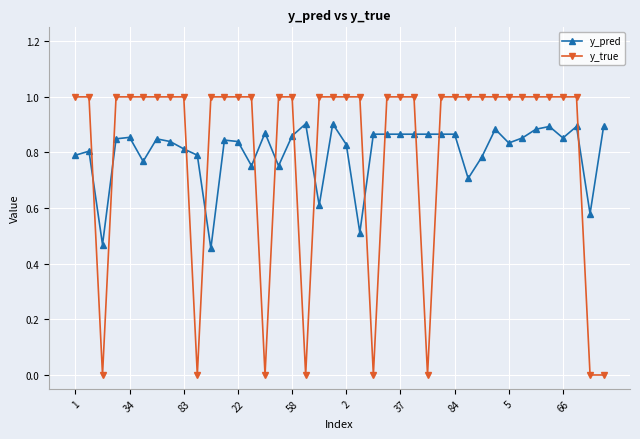

Which series has the largest range (max minus min)?

y_true